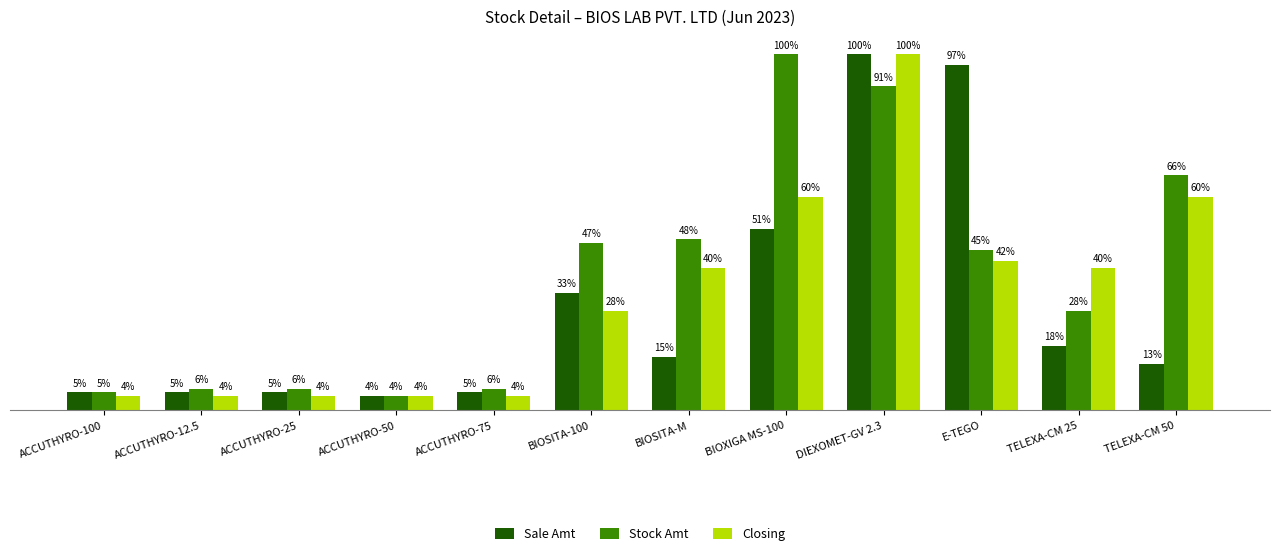

What is the label of the 1st bar from the left?

ACCUTHYRO-100